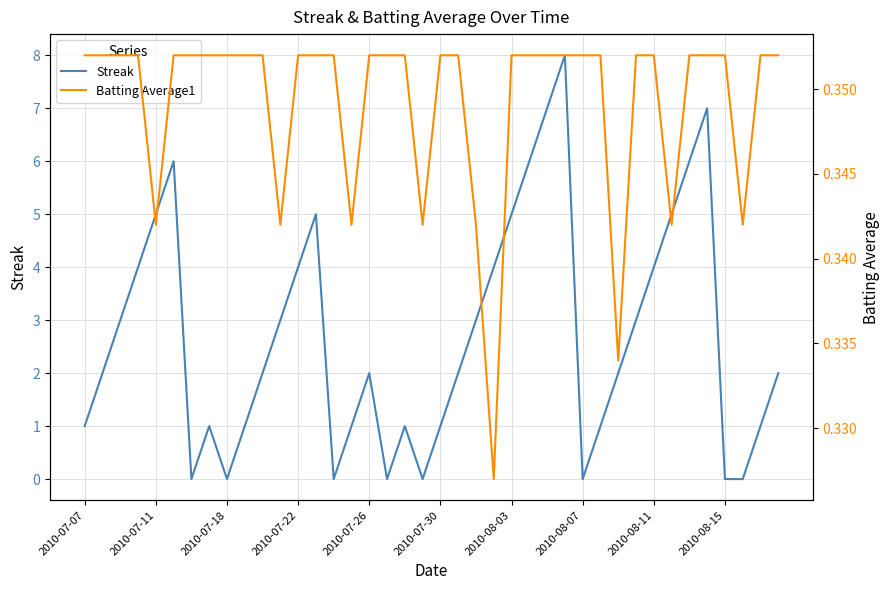

How many intersections are there between Batting Average1 and Streak?

14